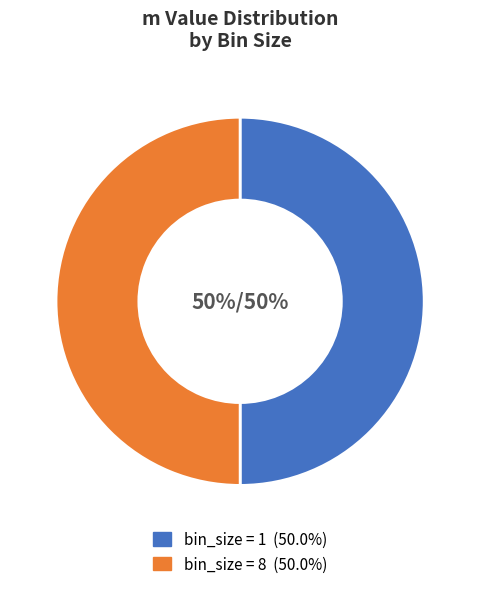

To the nearest percent, what is the average slice percentage?

50%